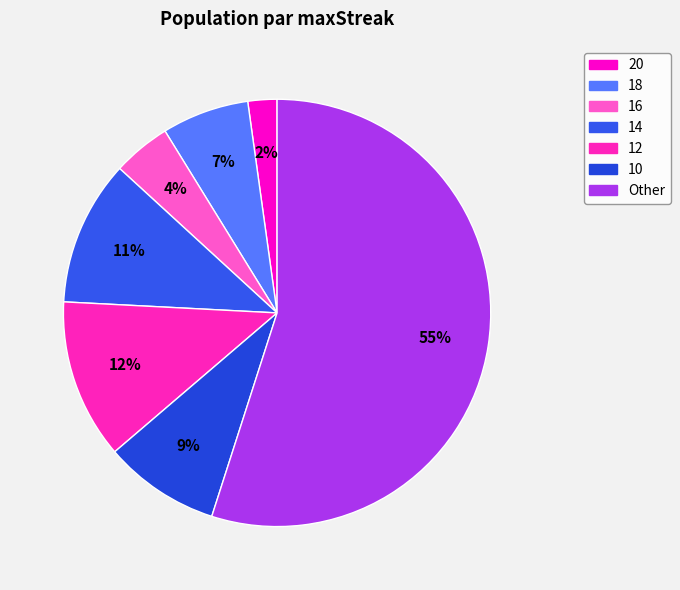

To the nearest percent, what percentage of the pie is 18?

7%